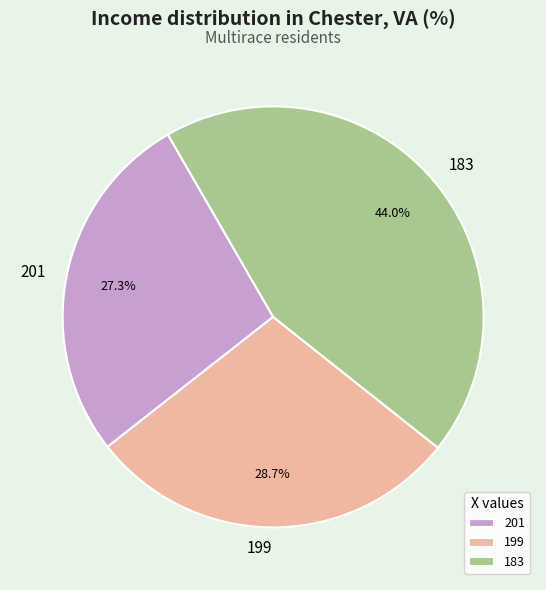

True or false: 201 accounts for 27% of the total.

True